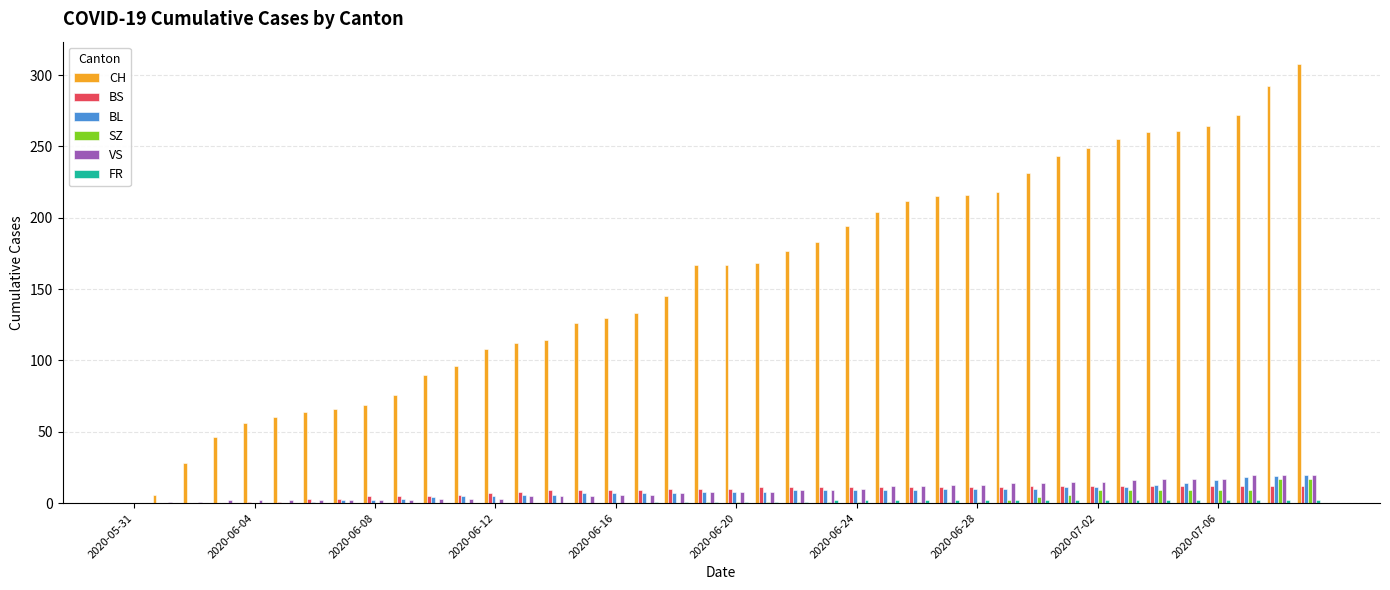

What is the highest value of the SZ series?

17